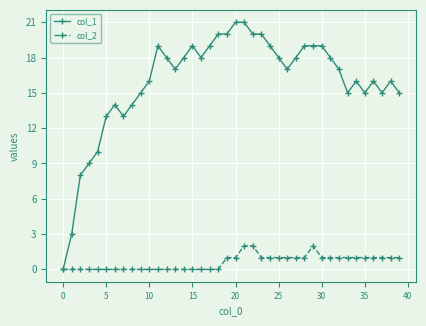

Which series has the widest spread of values?

col_1